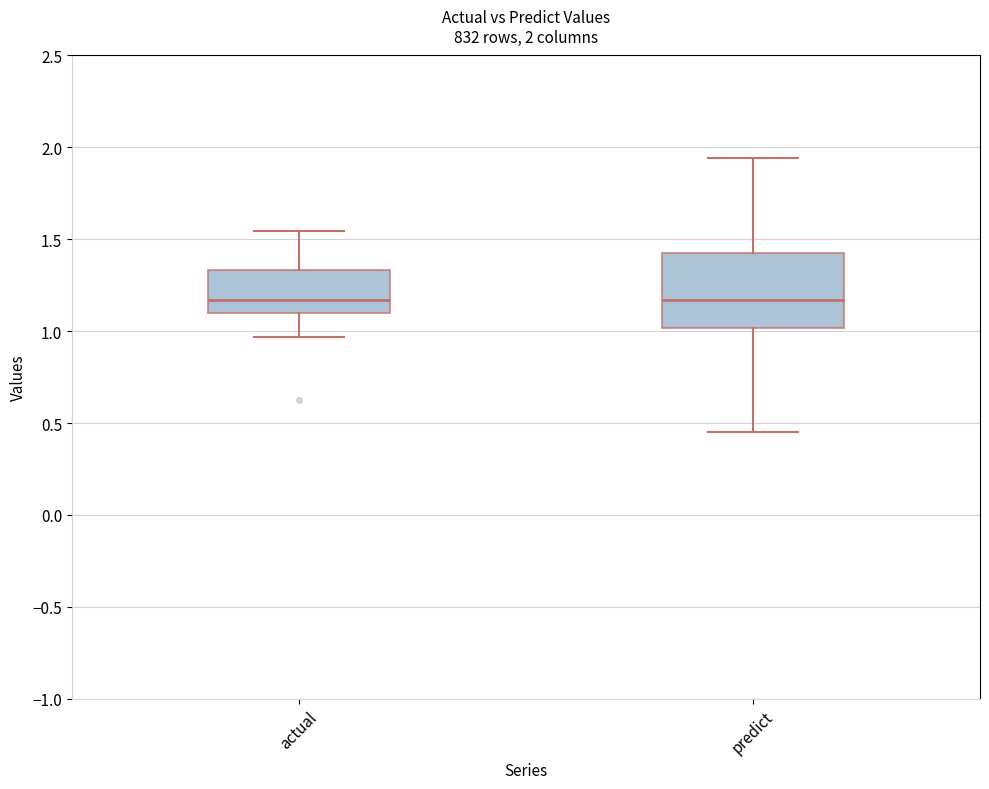

Comparing the boxes themselves (not the whiskers), which one is the tallest?

predict